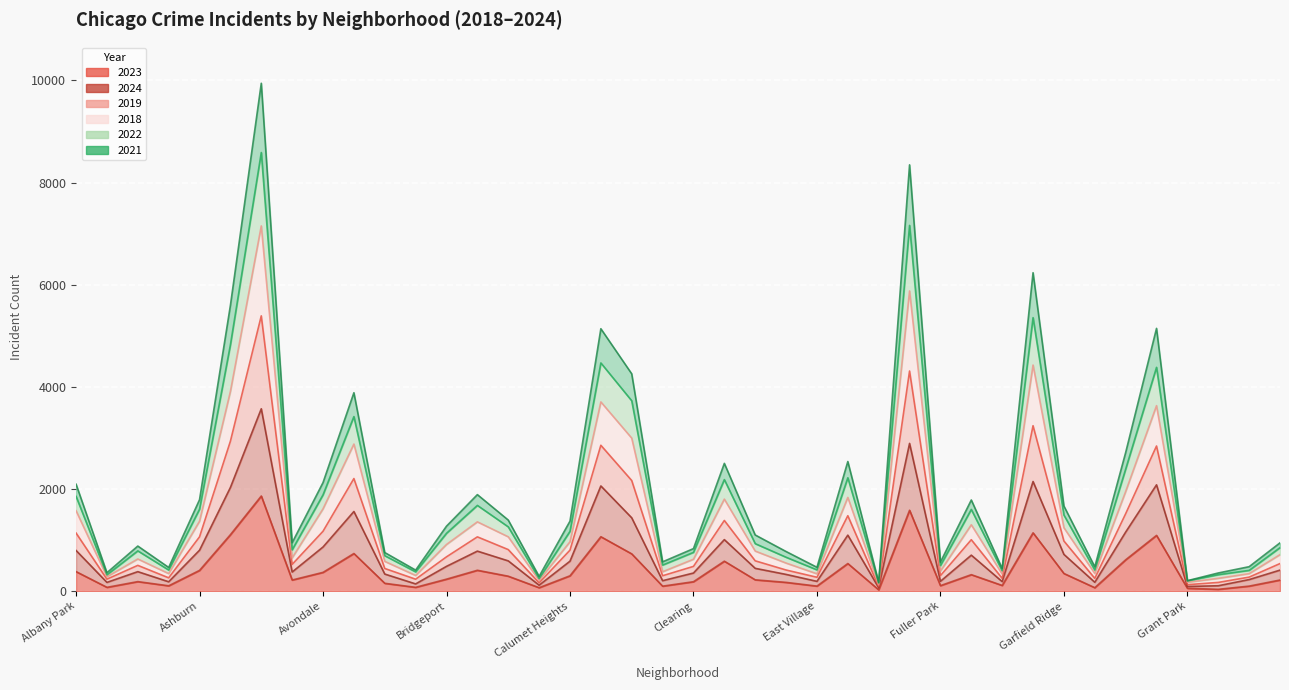

What is the label of the 30th point from the left?

Gage Park